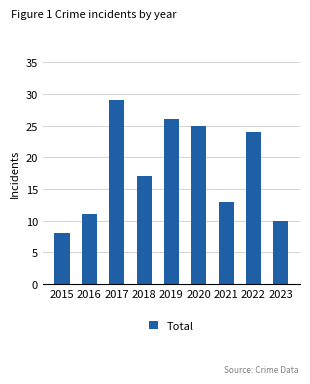

What is the difference between the maximum and second lowest values?

19